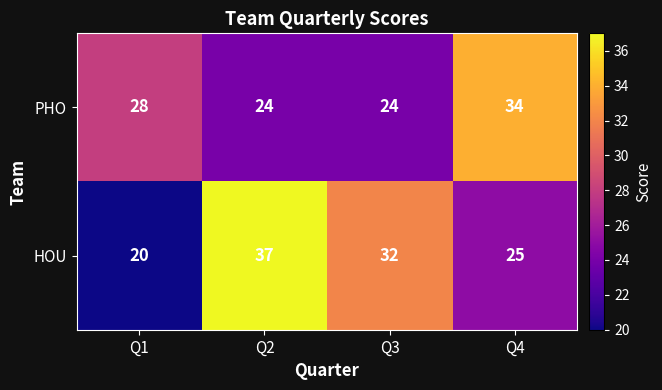

What is the maximum value shown in the chart?

37